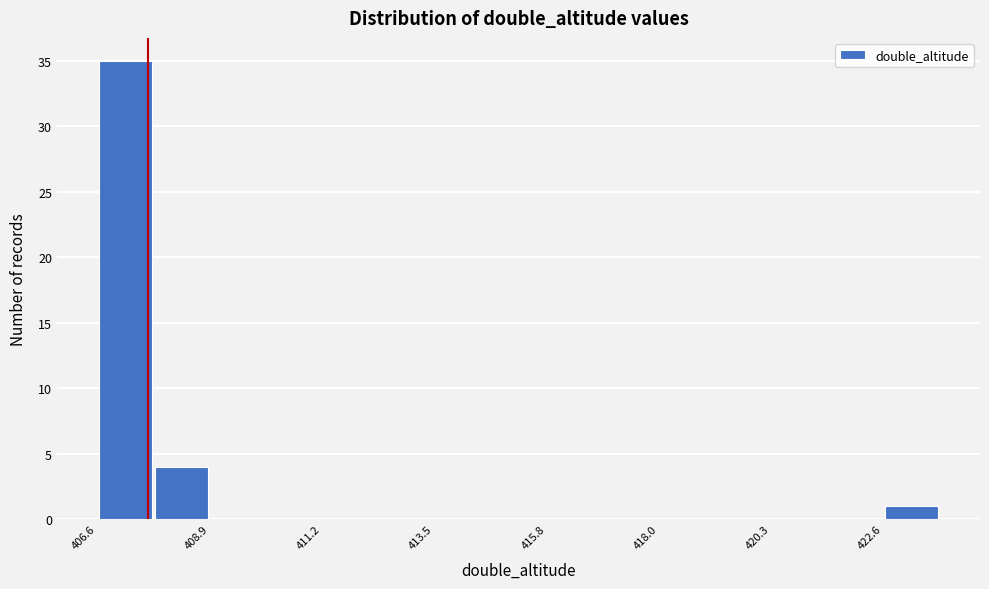

Read against the x-axis, roughly where is the centre of the tallest bar?

407.0